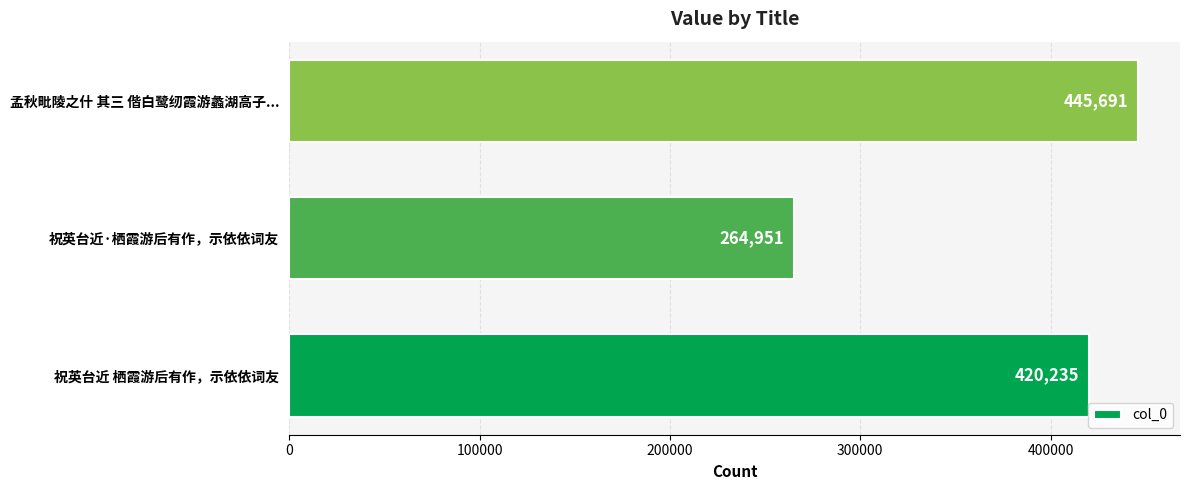

True or false: the data shows 445691 at 孟秋毗陵之什 其三 偕白鹭纫霞游蠡湖高子....

True